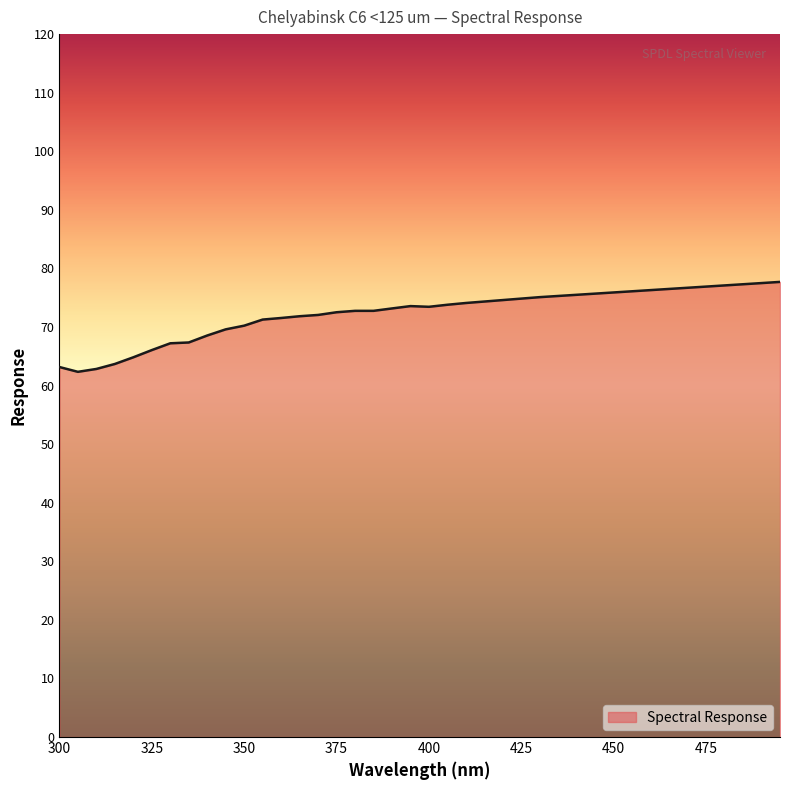

What is the smallest value displayed?

62.4